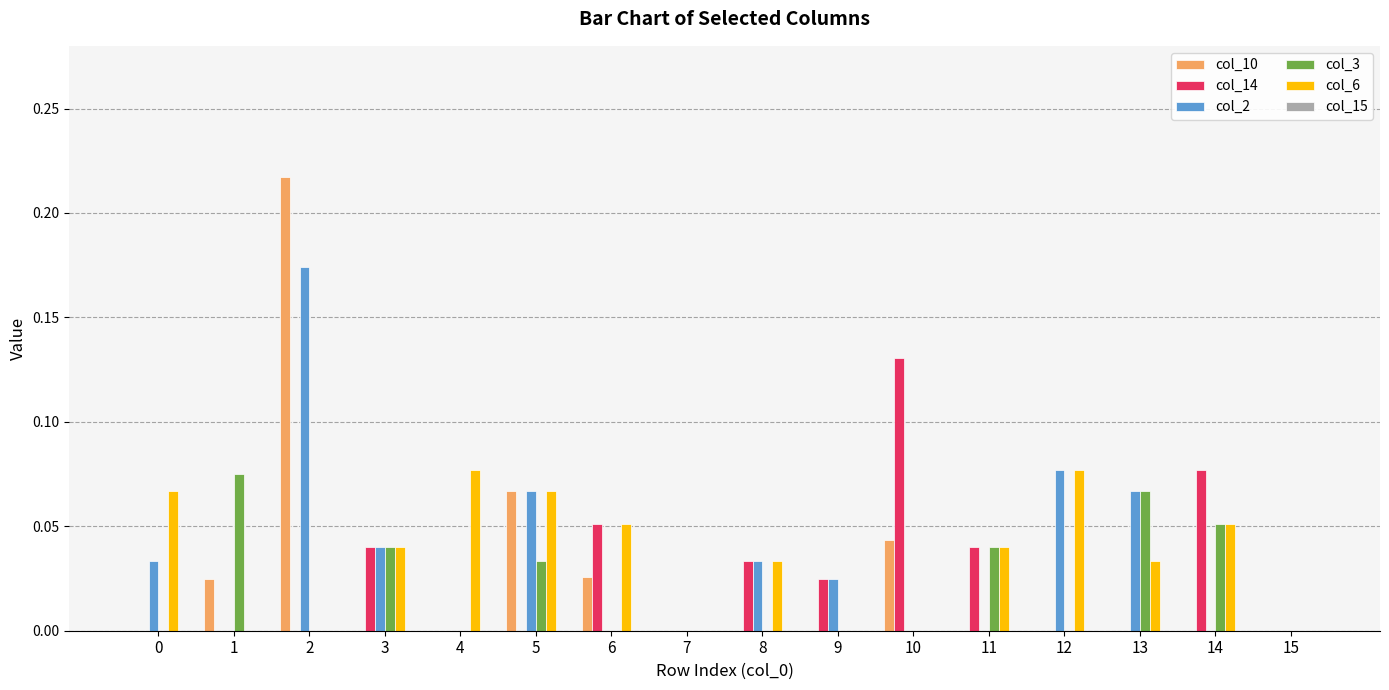

How many groups of bars are there?

16